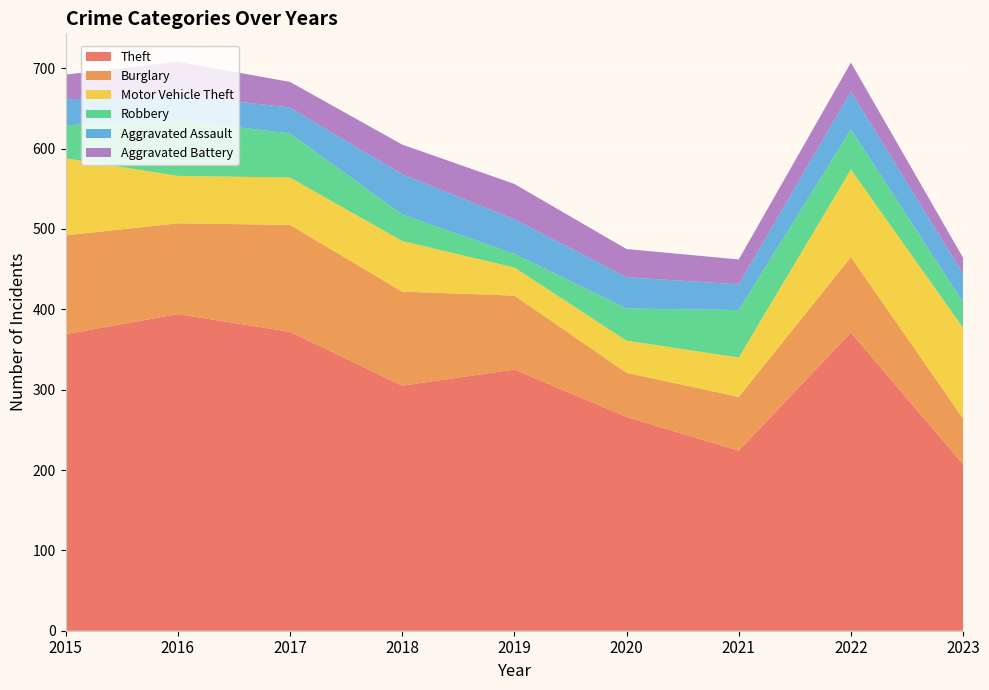

Reading right to left, transcribe all the data shown in this chart.

Theft: 207	371	224	266	325	305	372	394	369
Burglary: 57	94	67	55	92	117	133	113	123
Motor Vehicle Theft: 113	109	49	40	35	63	59	59	96
Robbery: 32	50	59	40	17	33	55	69	41
Aggravated Assault: 35	47	32	39	43	50	32	32	32
Aggravated Battery: 20	36	31	35	44	37	32	41	31